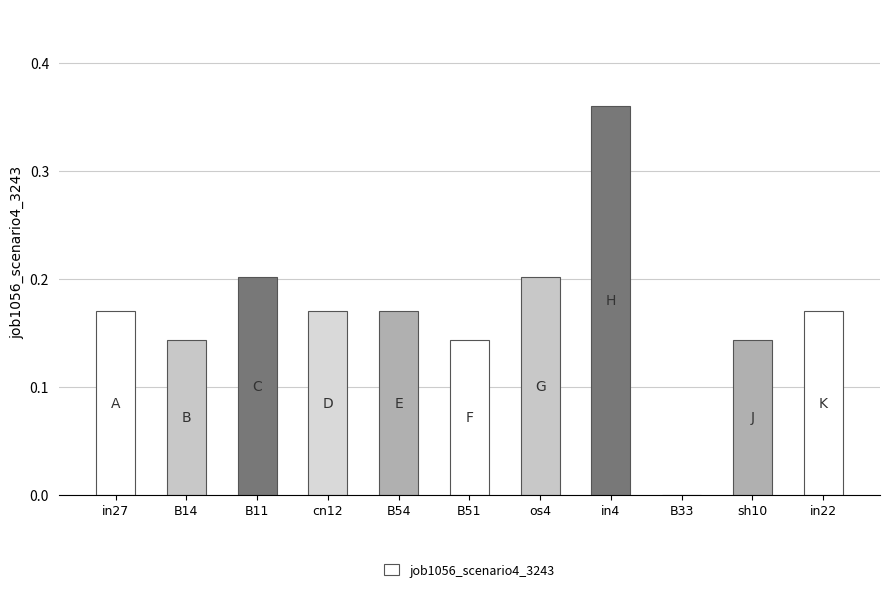

How many categories are shown in the chart?

11